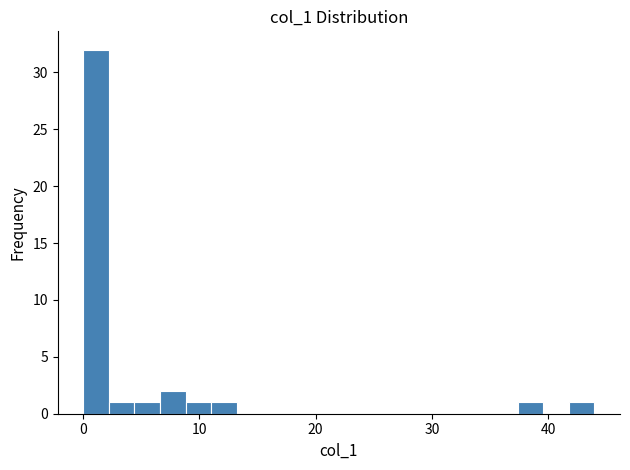

Read against the x-axis, roughly where is the centre of the tallest bar?

1